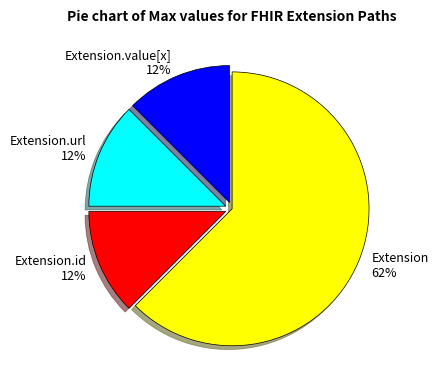

Which slice is the largest?

Extension